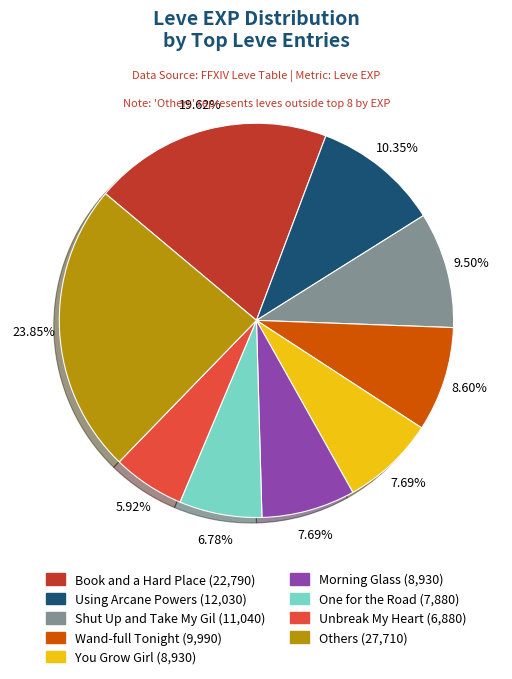

Does any single category account for the majority?

No